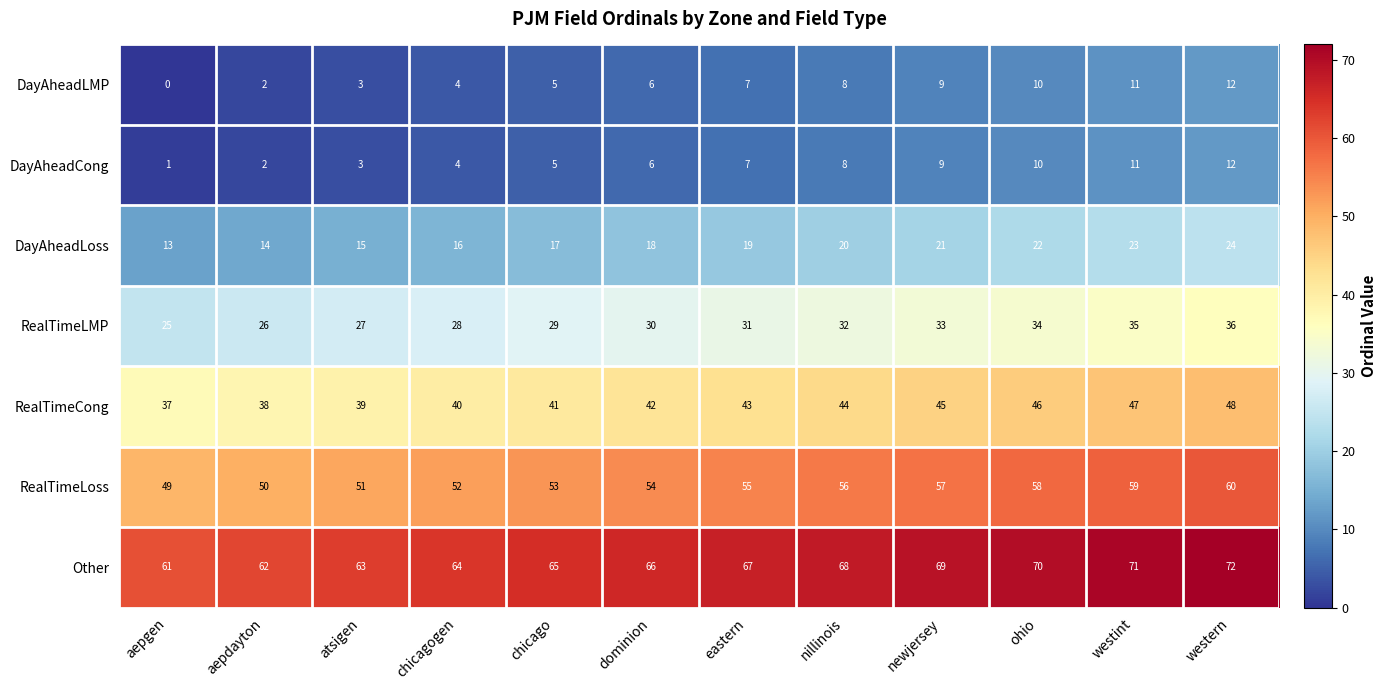

Which category has the highest value across all series?

western